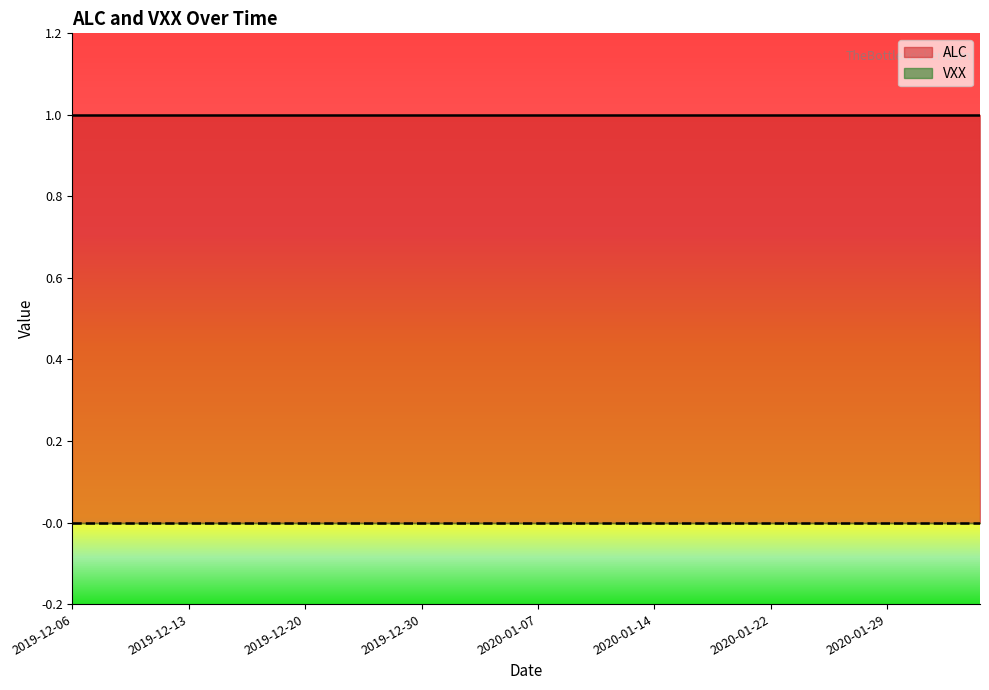

True or false: VXX has more than 0 interior local peaks.

False